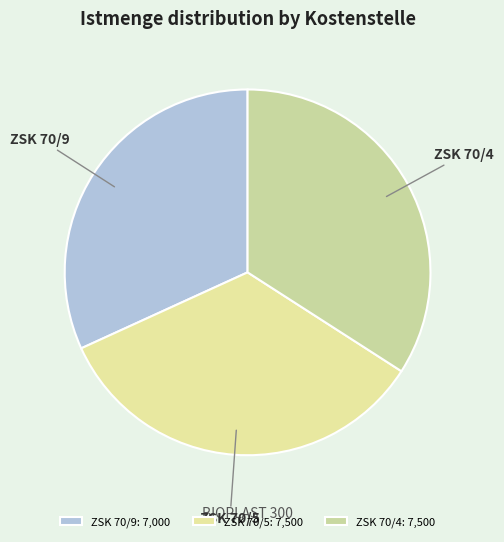

Combined, do ZSK 70/5 and ZSK 70/9 account for over 50%?

Yes